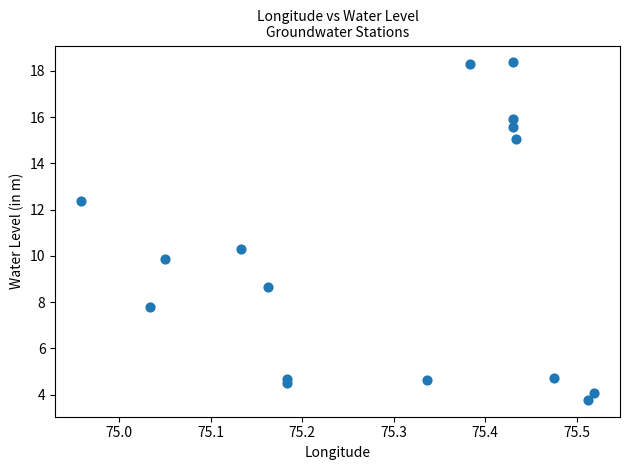

What Y value in the scatter plot is closest to 11?

10.3